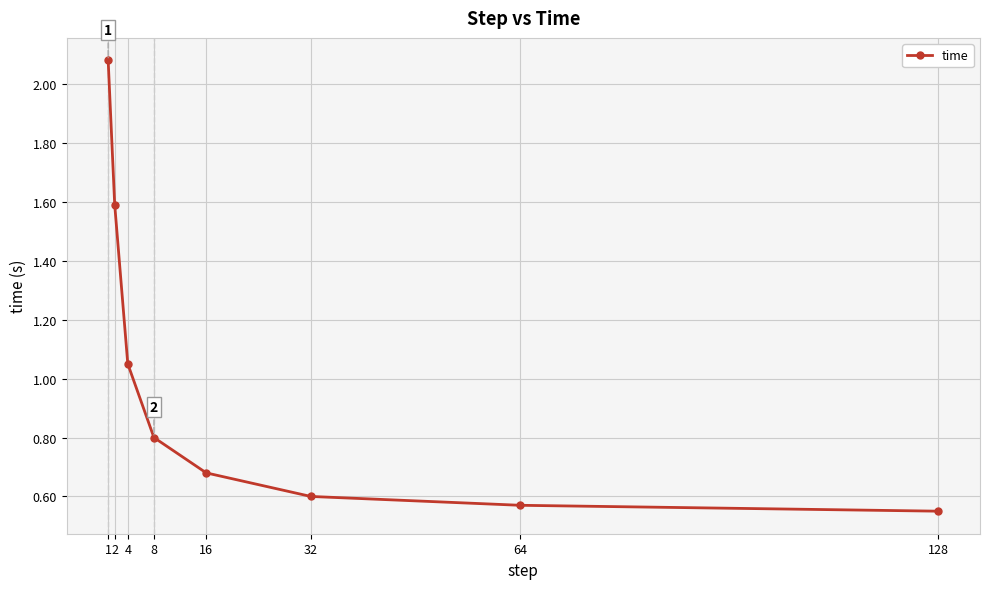

What is the difference between the maximum and second lowest values?

1.5